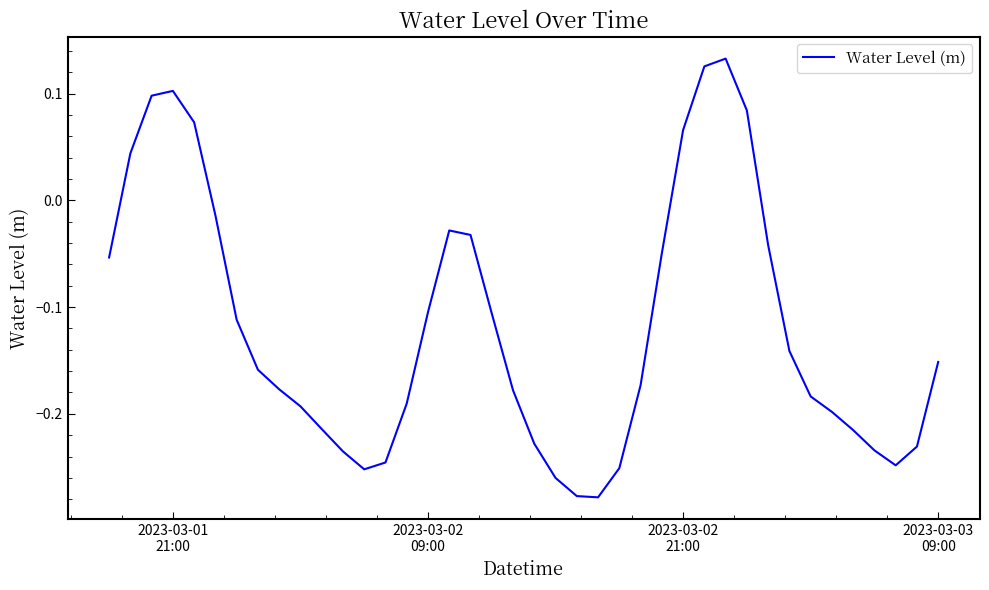

What is the difference between the maximum and minimum values?

0.4